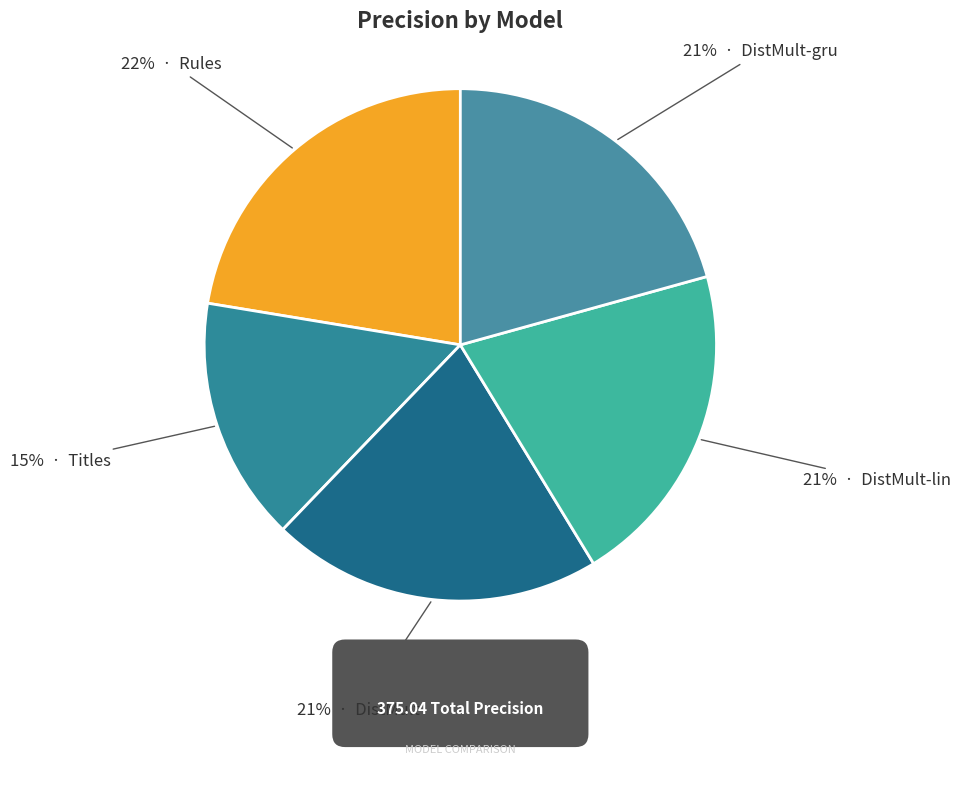

What is the smallest slice in the pie chart?

Titles